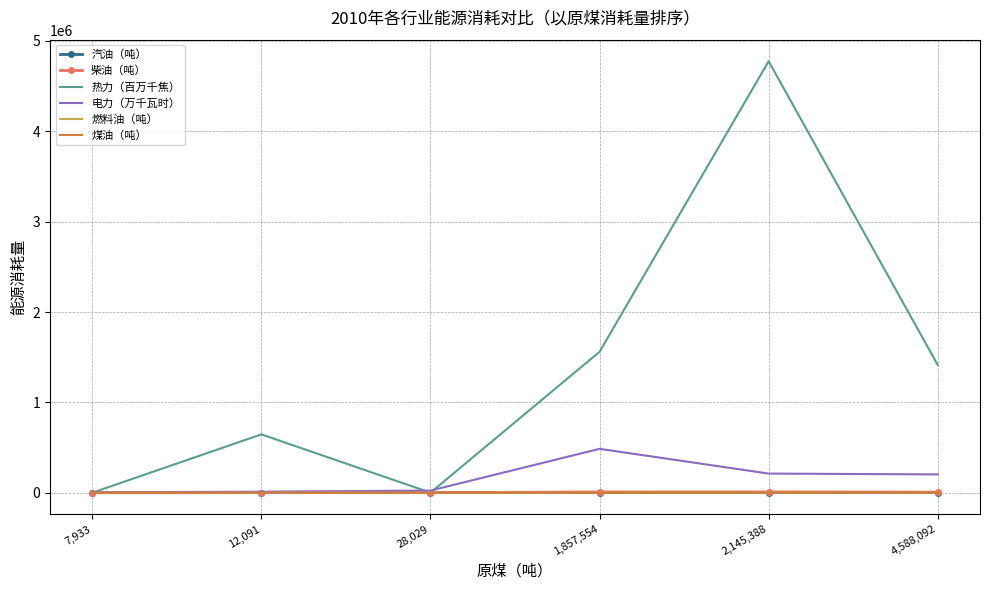

Where is 汽油（吨） nearest to the value 1274?

1,857,554